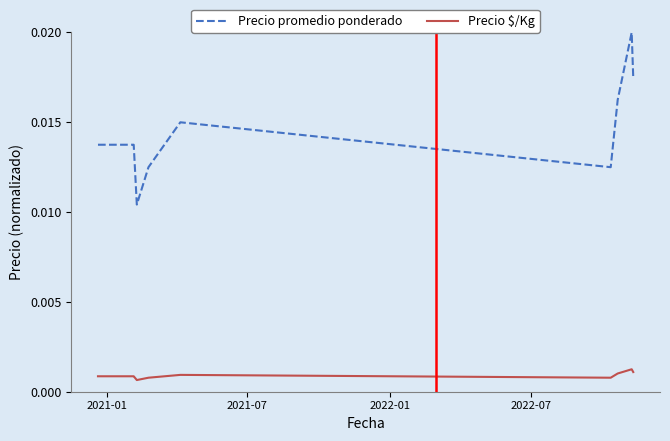

Which series has the largest total across all categories?

Precio promedio ponderado